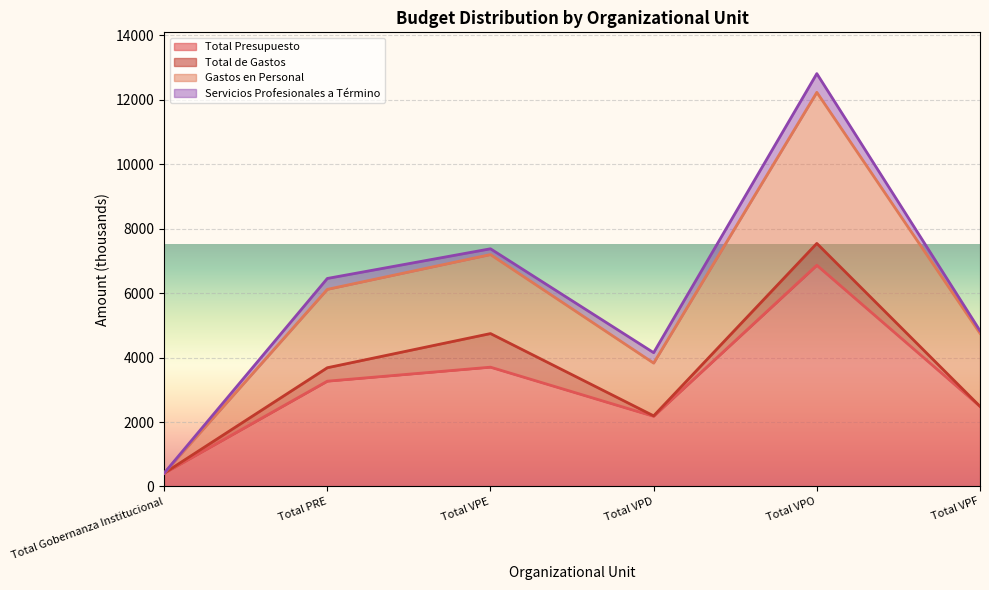

Which category has the highest value in the Total Presupuesto series?

Total VPO